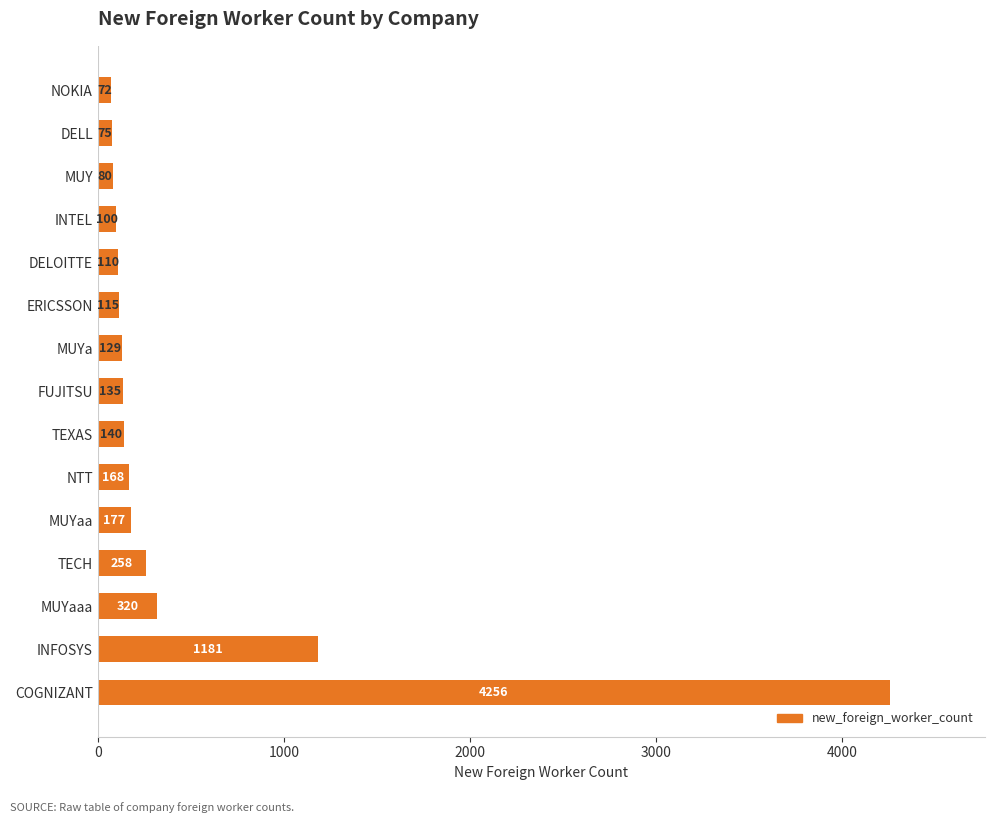

What is the approximate value at ERICSSON?

115